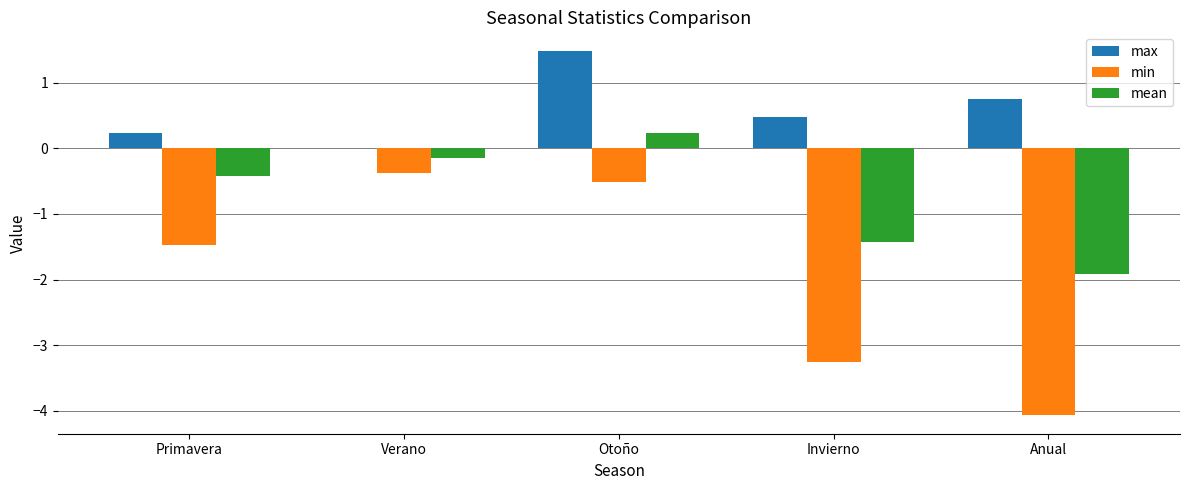

What is the average value of the min series?

-1.9